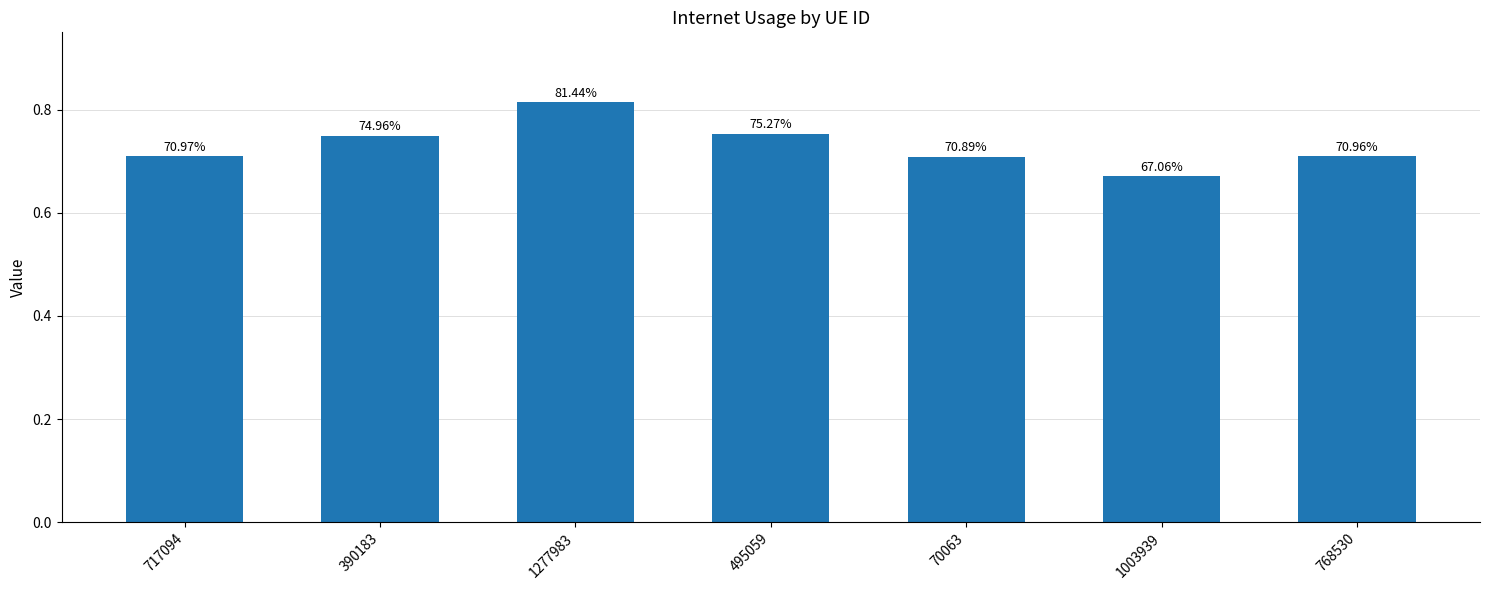

How many bars are there in total?

7